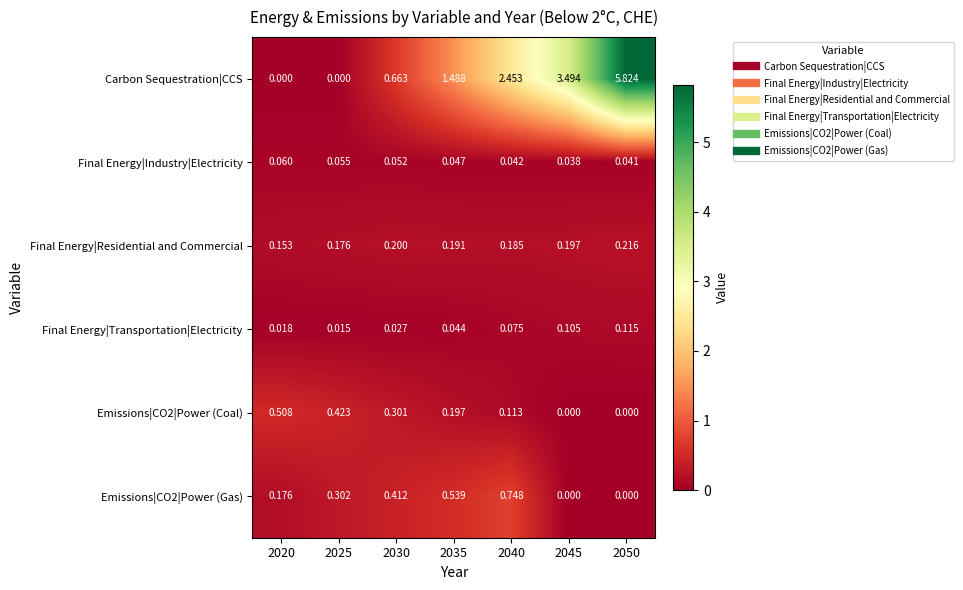

Between 2030 and 2050, which series saw the biggest shift?

Carbon Sequestration|CCS